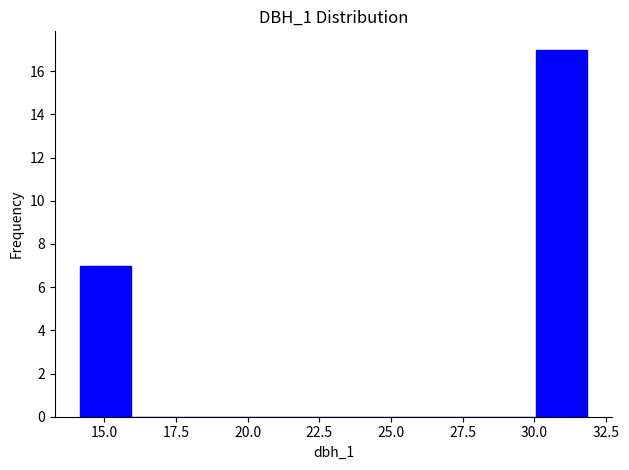

Around what value on the x-axis is the tallest bar? Give the approximate position of its centre, as read against the axis.

31.0